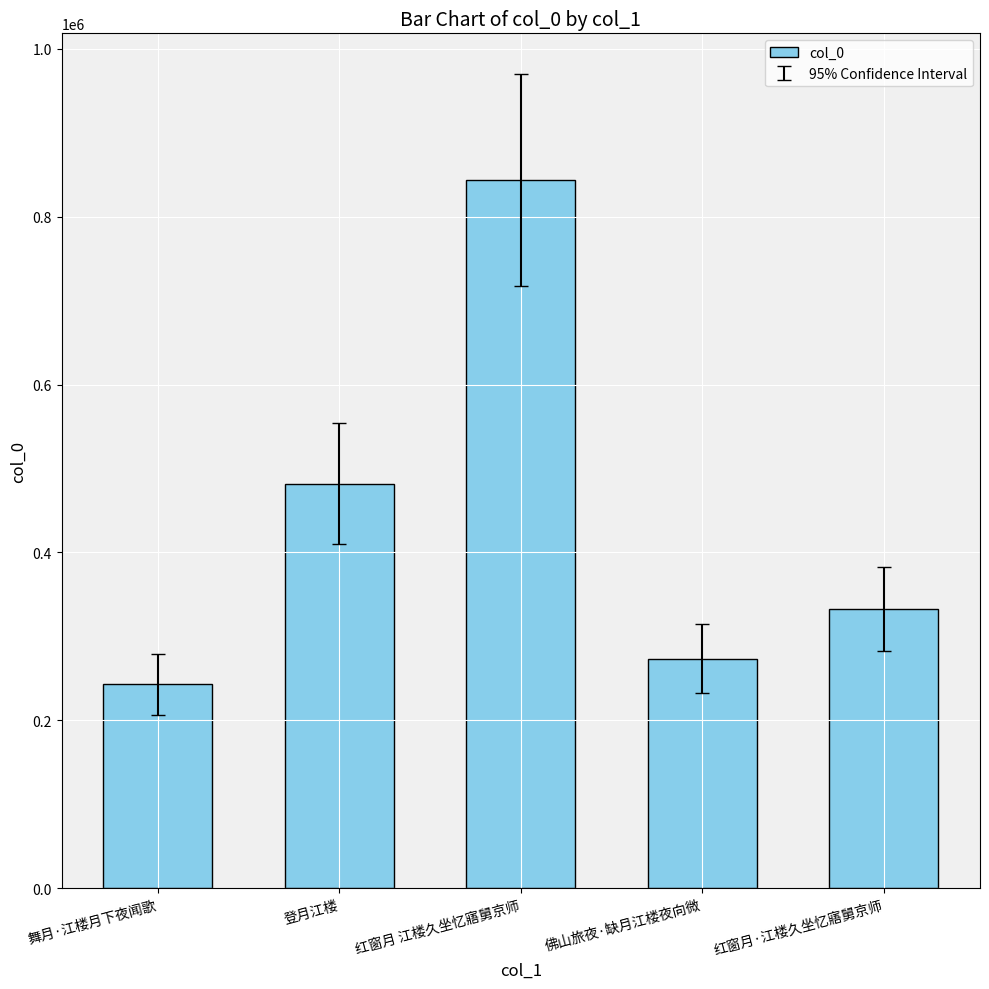

At which category does the chart reach its peak across all series?

红窗月 江楼久坐忆寤舅京师